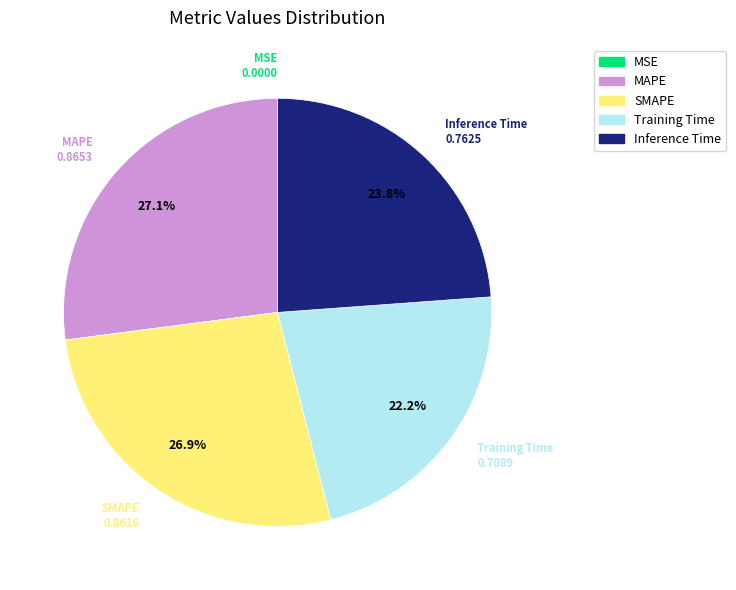

To the nearest percent, what is the difference between the largest and smallest slice percentages?

27%